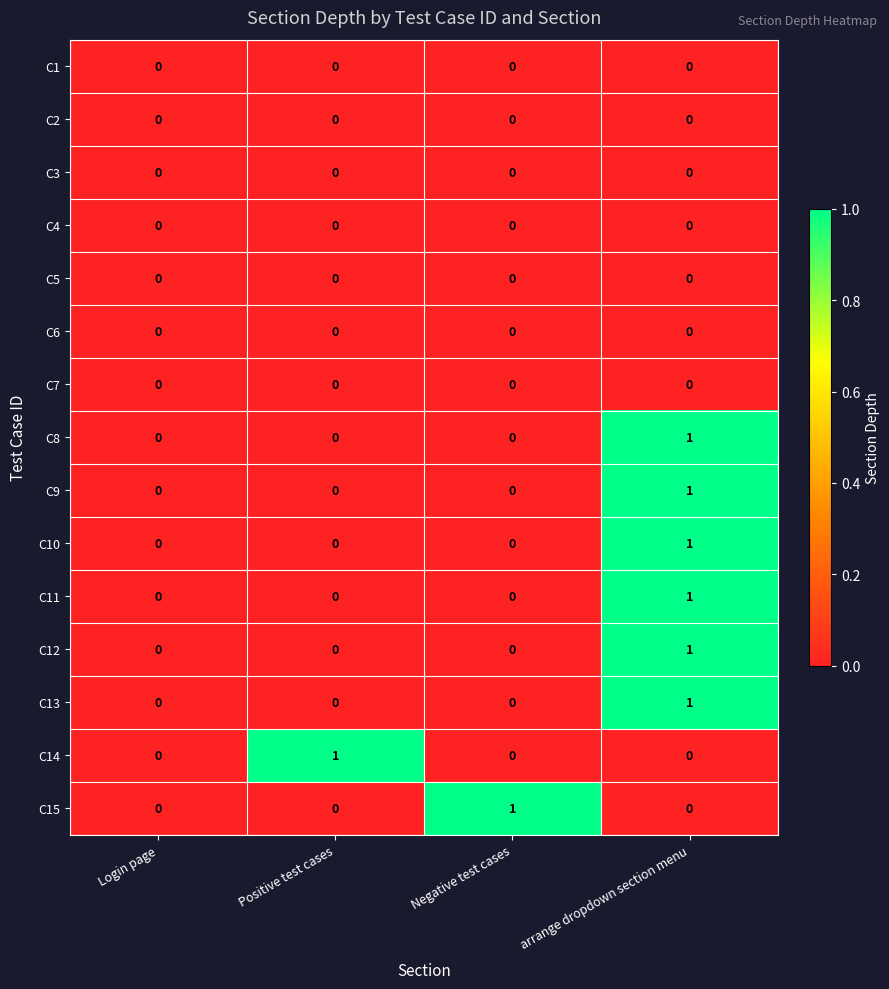

What is the difference between the highest and lowest values at Positive test cases?

1